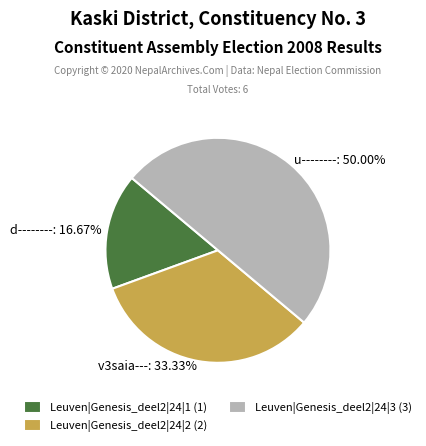

What percentage is the Leuven|Genesis_deel2|24|1 slice, to the nearest percent?

17%